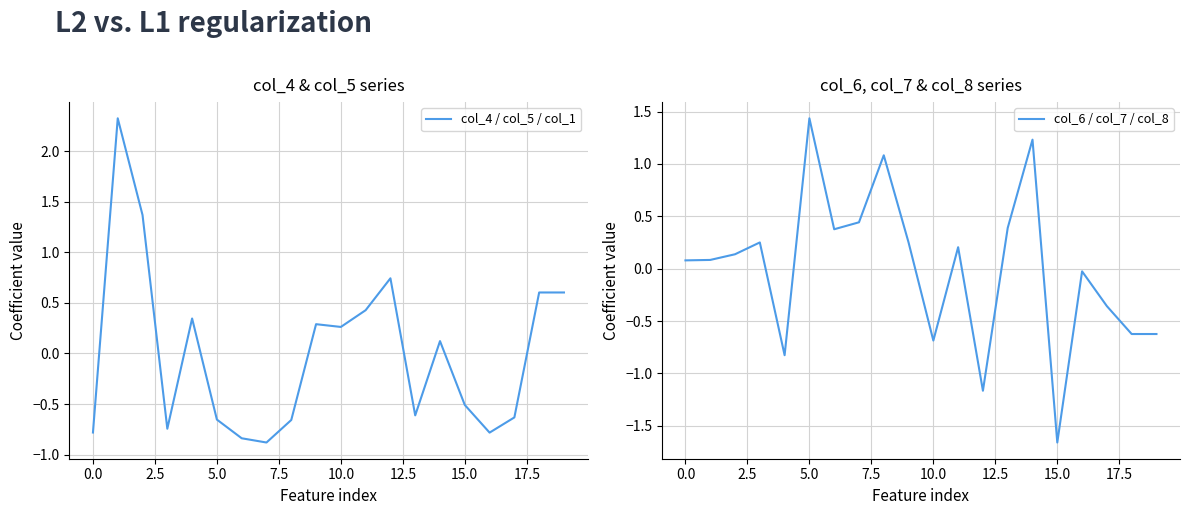

What is the difference between the second highest and second lowest values in the col_6 / col_7 / col_8 series?

2.4